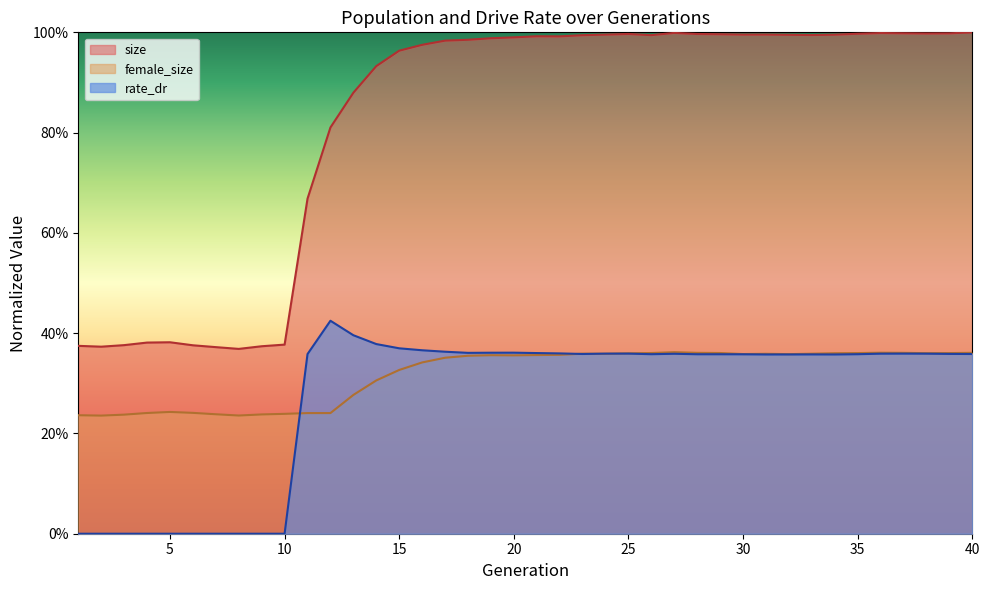

At how many categories does at least one series exceed 0?

40